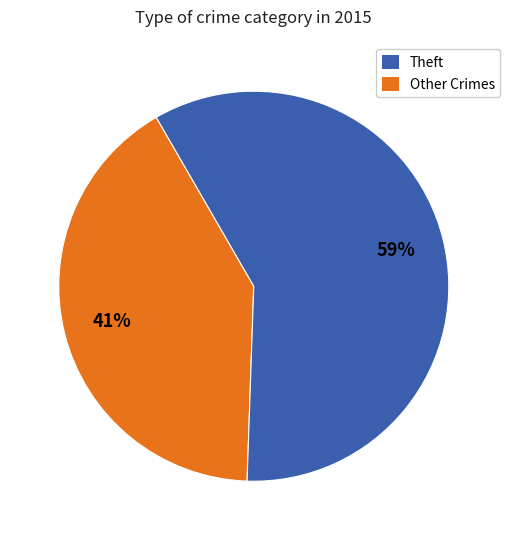

How many segments does this pie chart have?

2